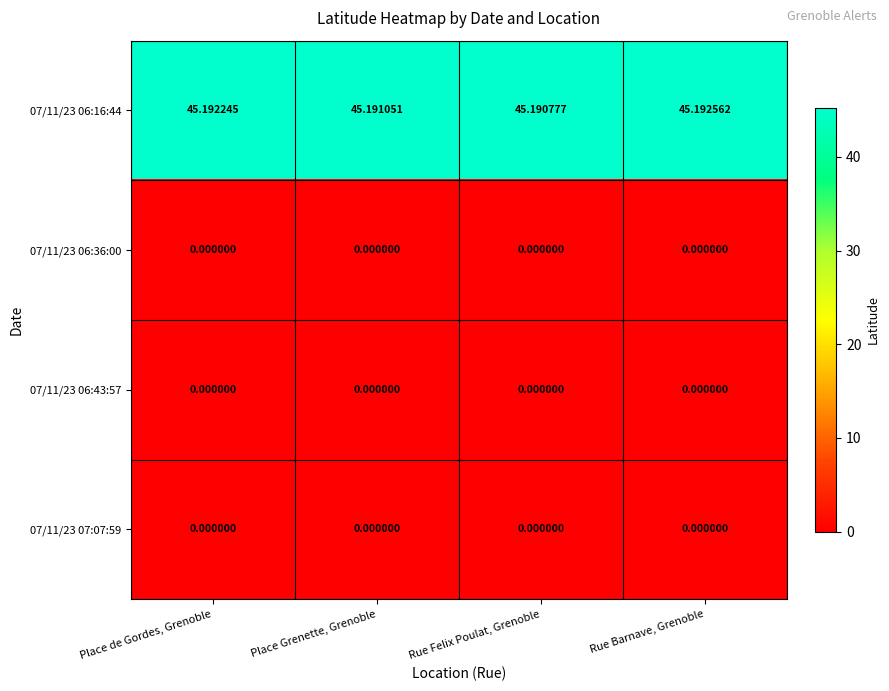

What is the total value across all series at Rue Felix Poulat, Grenoble?

45.2